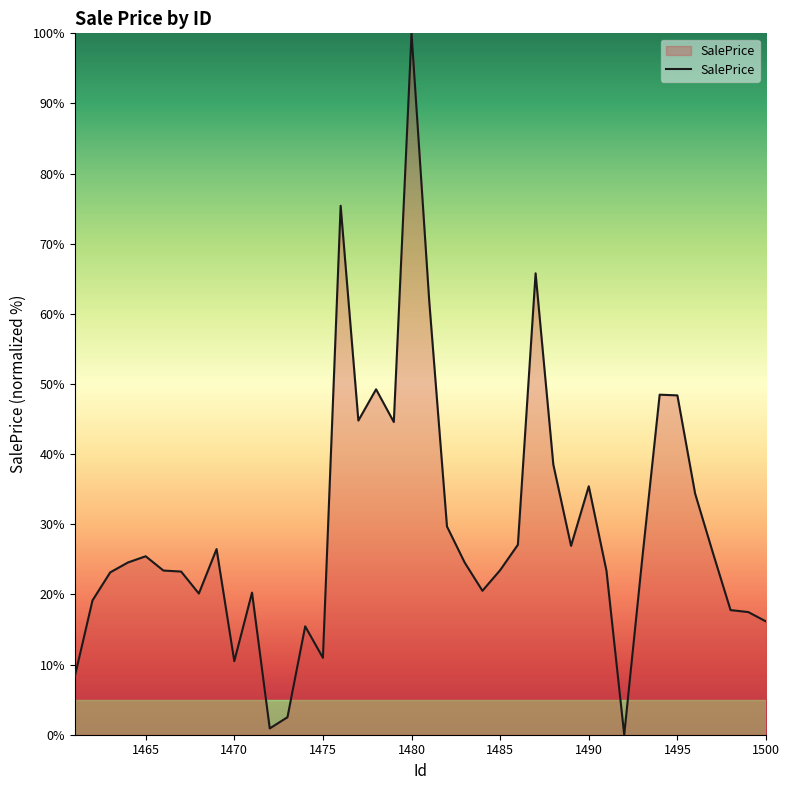

What is the average value?

29.5